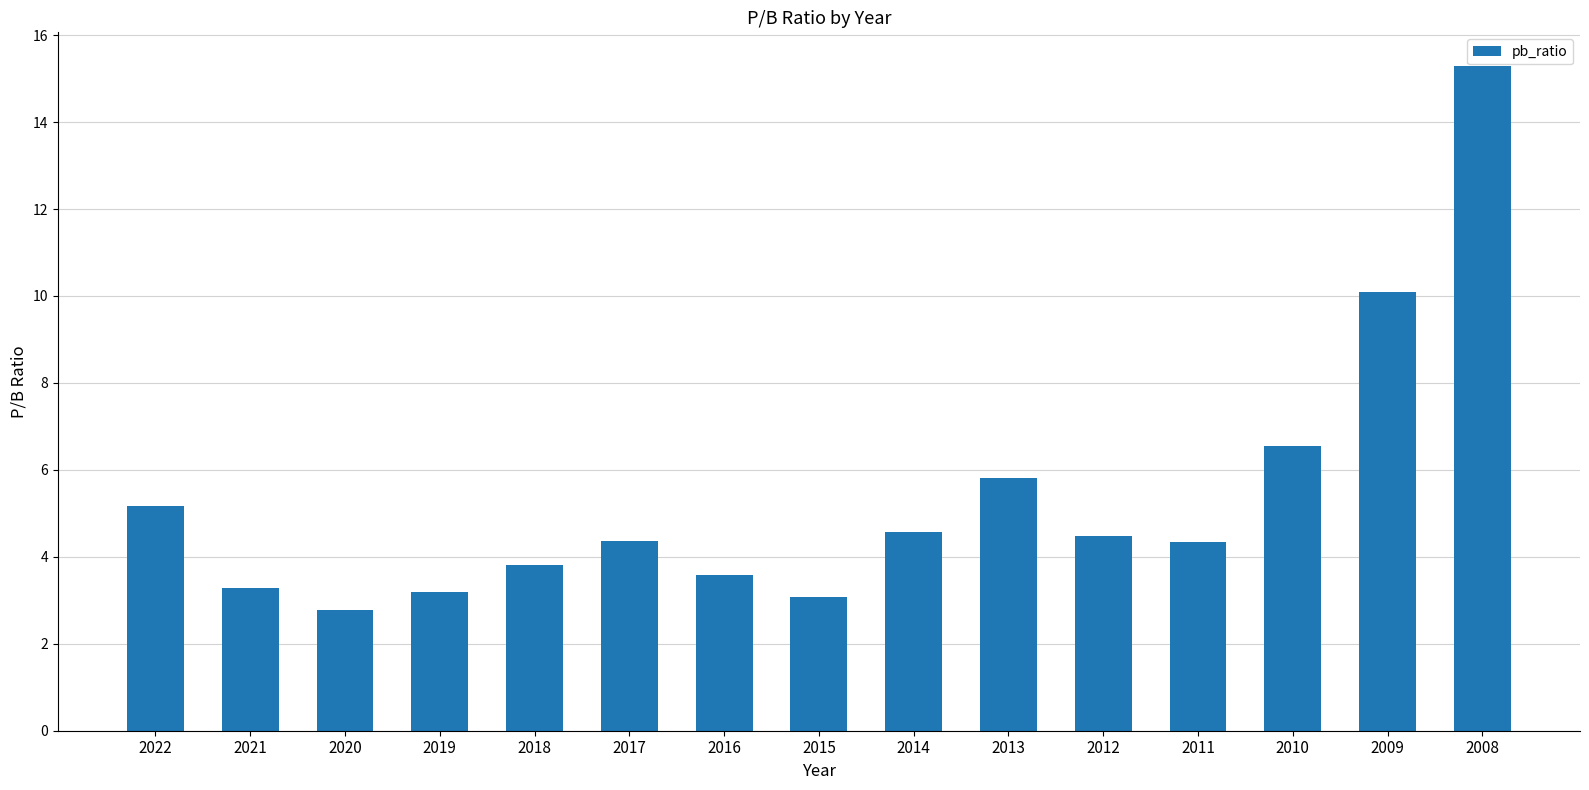

Does the chart contain stacked bars?

No